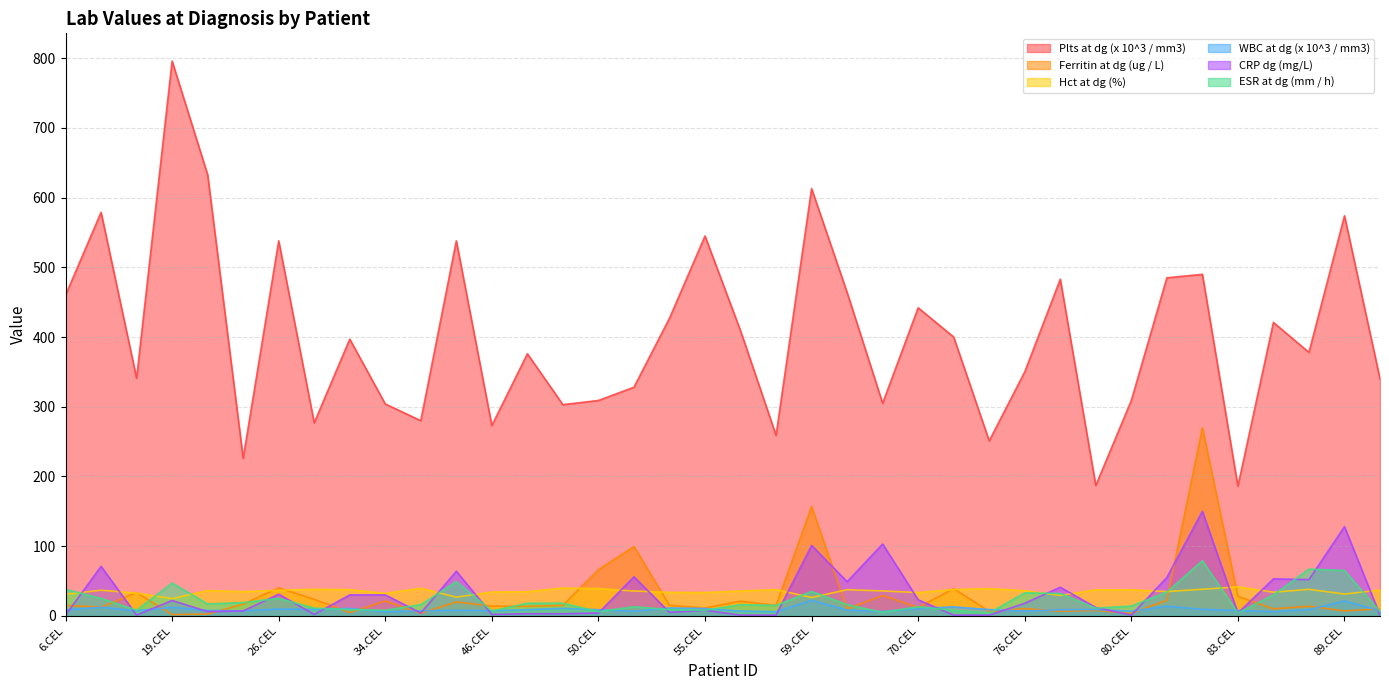

True or false: Plts at dg (x 10^3 / mm3) and CRP dg (mg/L) intersect in this chart.

False